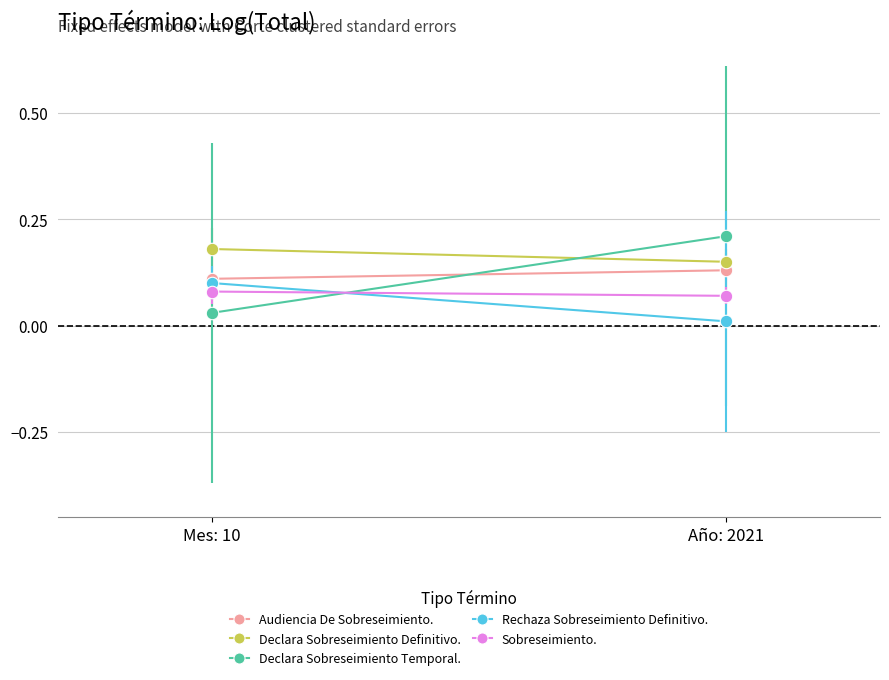

What is the average value of the Sobreseimiento. series?

0.1